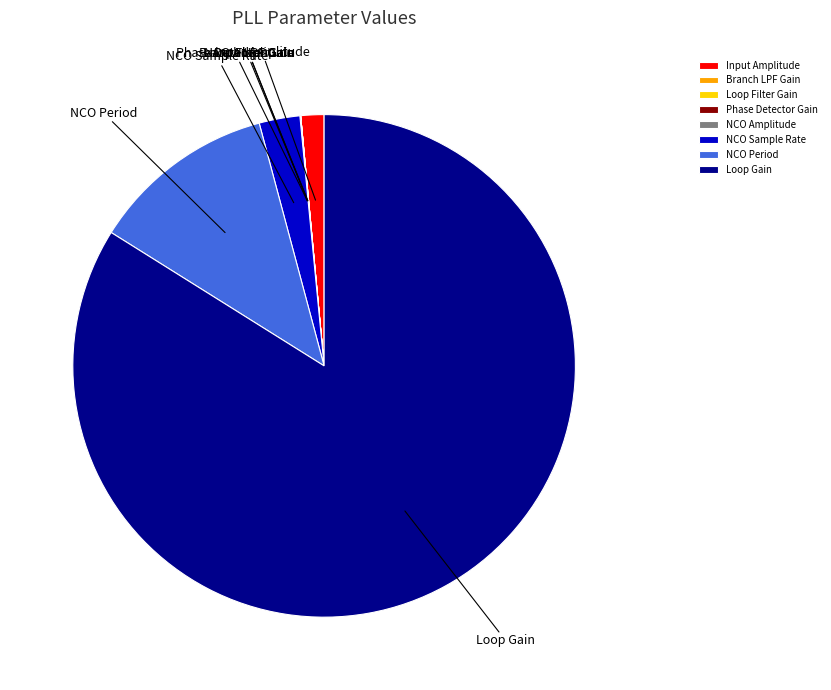

The NCO Sample Rate slice represents 14% of the pie. True or false?

False